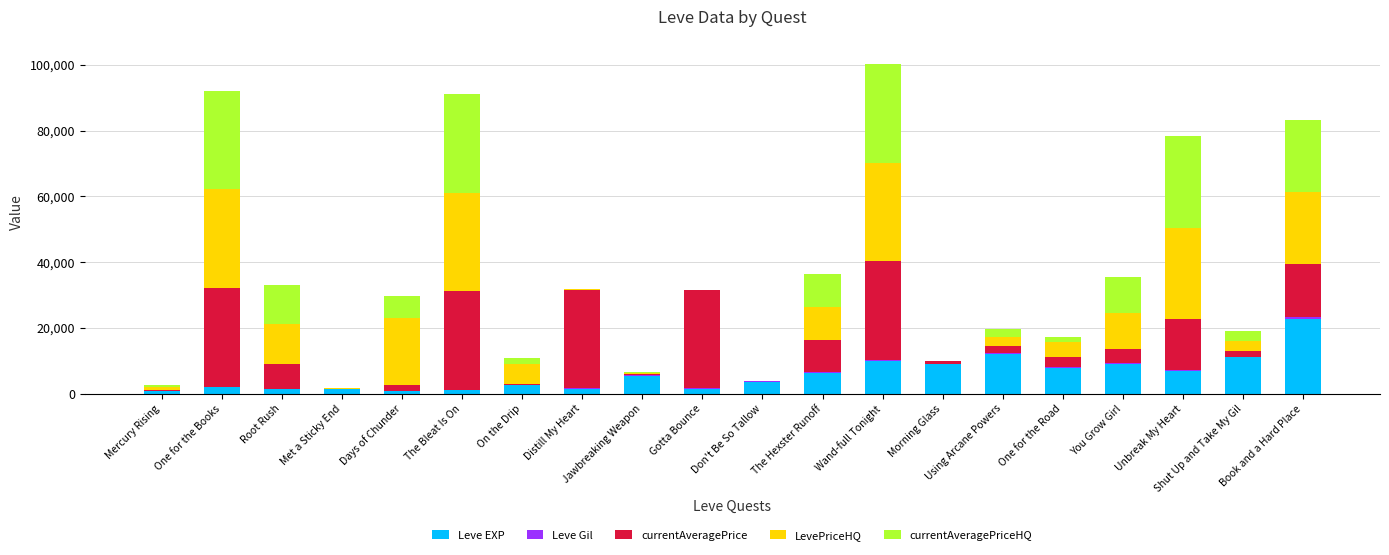

At which label does Leve EXP reach its peak?

Book and a Hard Place